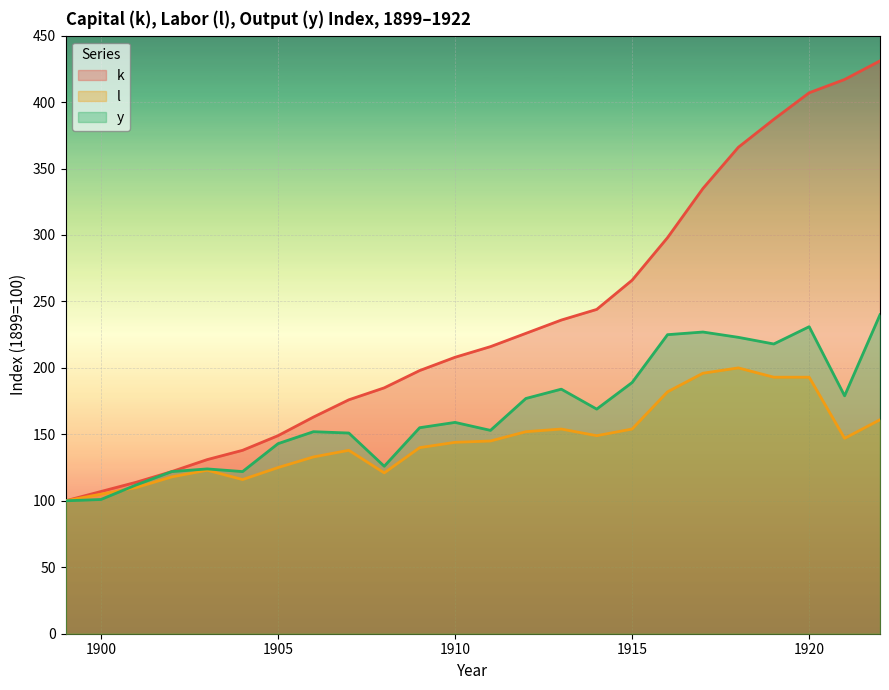

Reading right to left, what are all the values shown in this chart?

k: 431	417	407	387	366	335	298	266	244	236	226	216	208	198	185	176	163	149	138	131	122	114	107	100
l: 161	147	193	193	200	196	182	154	149	154	152	145	144	140	121	138	133	125	116	123	118	110	105	100
y: 240	179	231	218	223	227	225	189	169	184	177	153	159	155	126	151	152	143	122	124	122	112	101	100